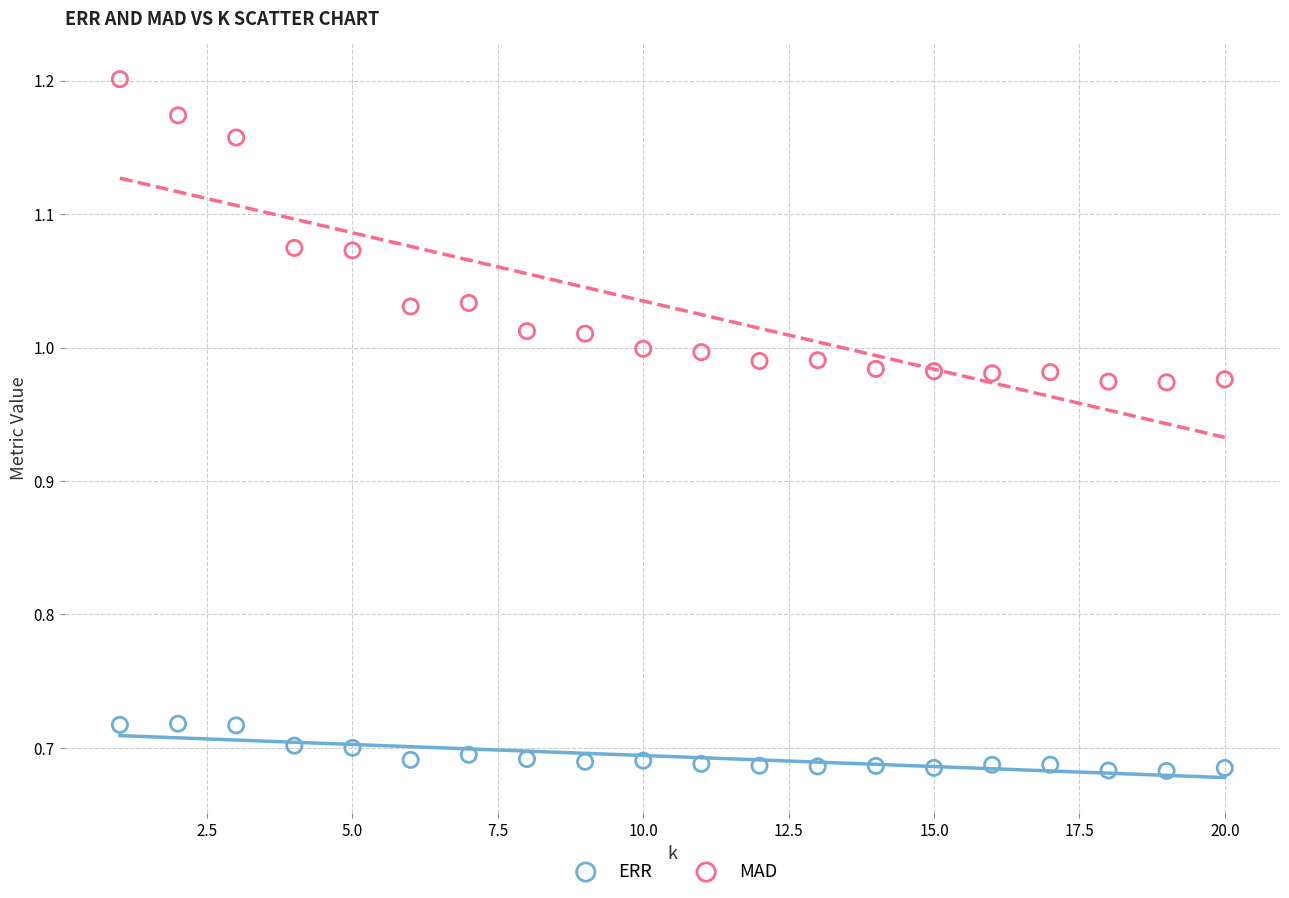

Which series reaches the minimum Y coordinate?

ERR